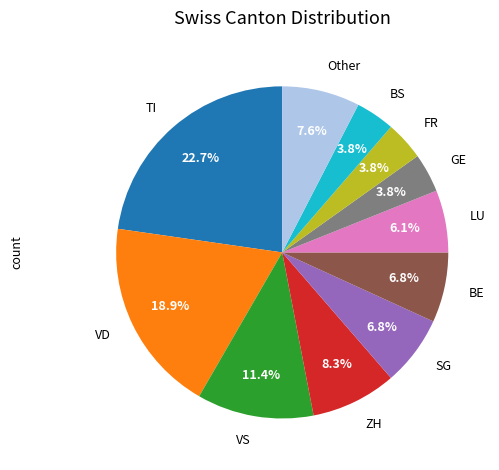

Between TI and VS, which is larger?

TI